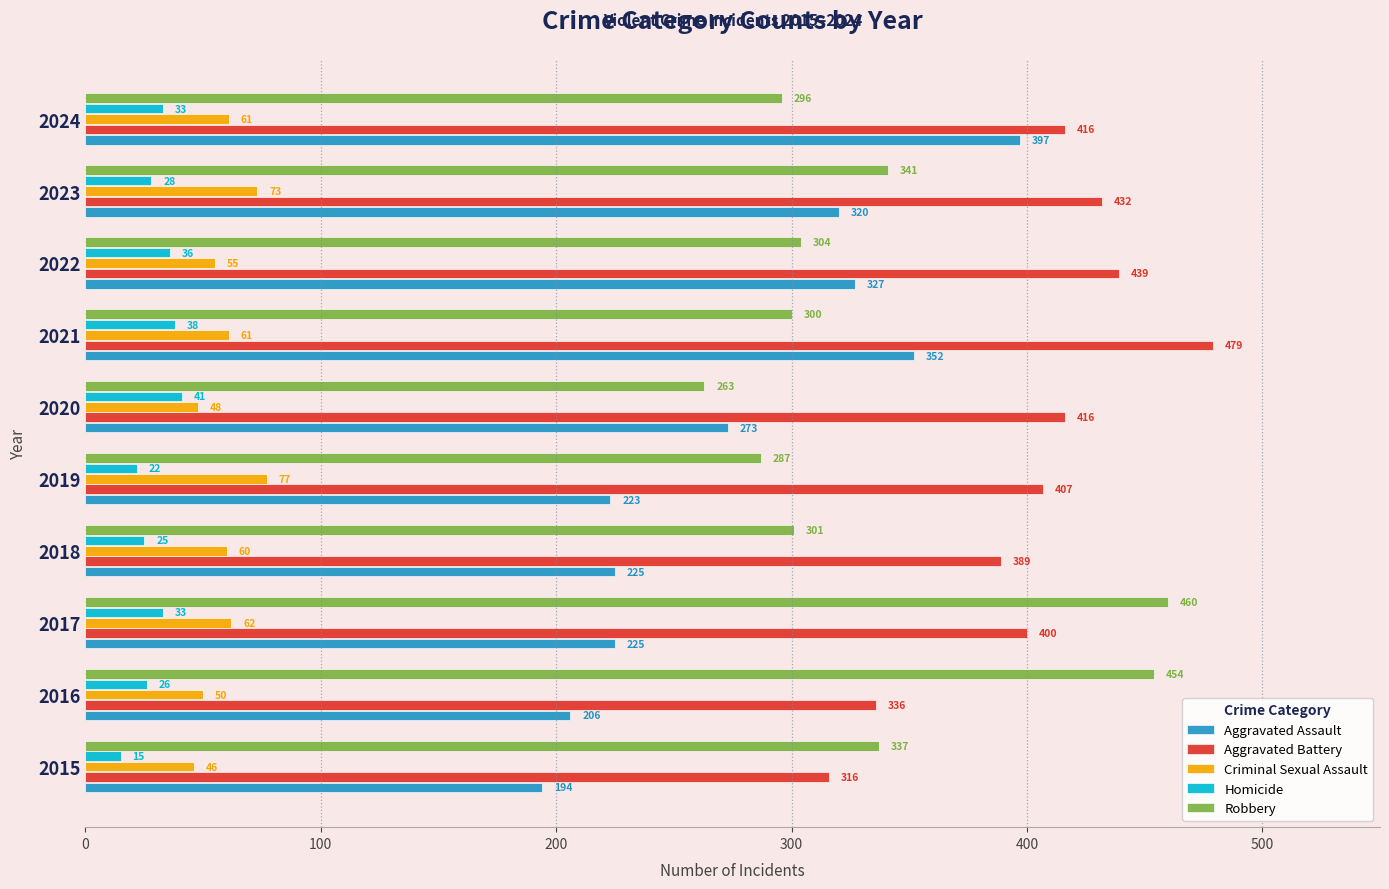

How many data points does each series have?

10